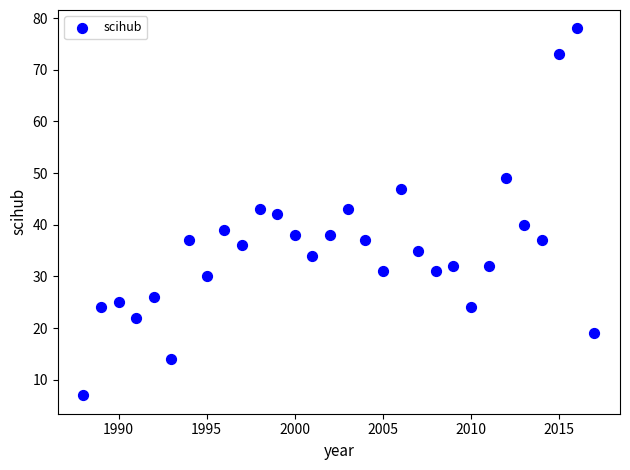

What is the range of Y values (max minus min)?

71